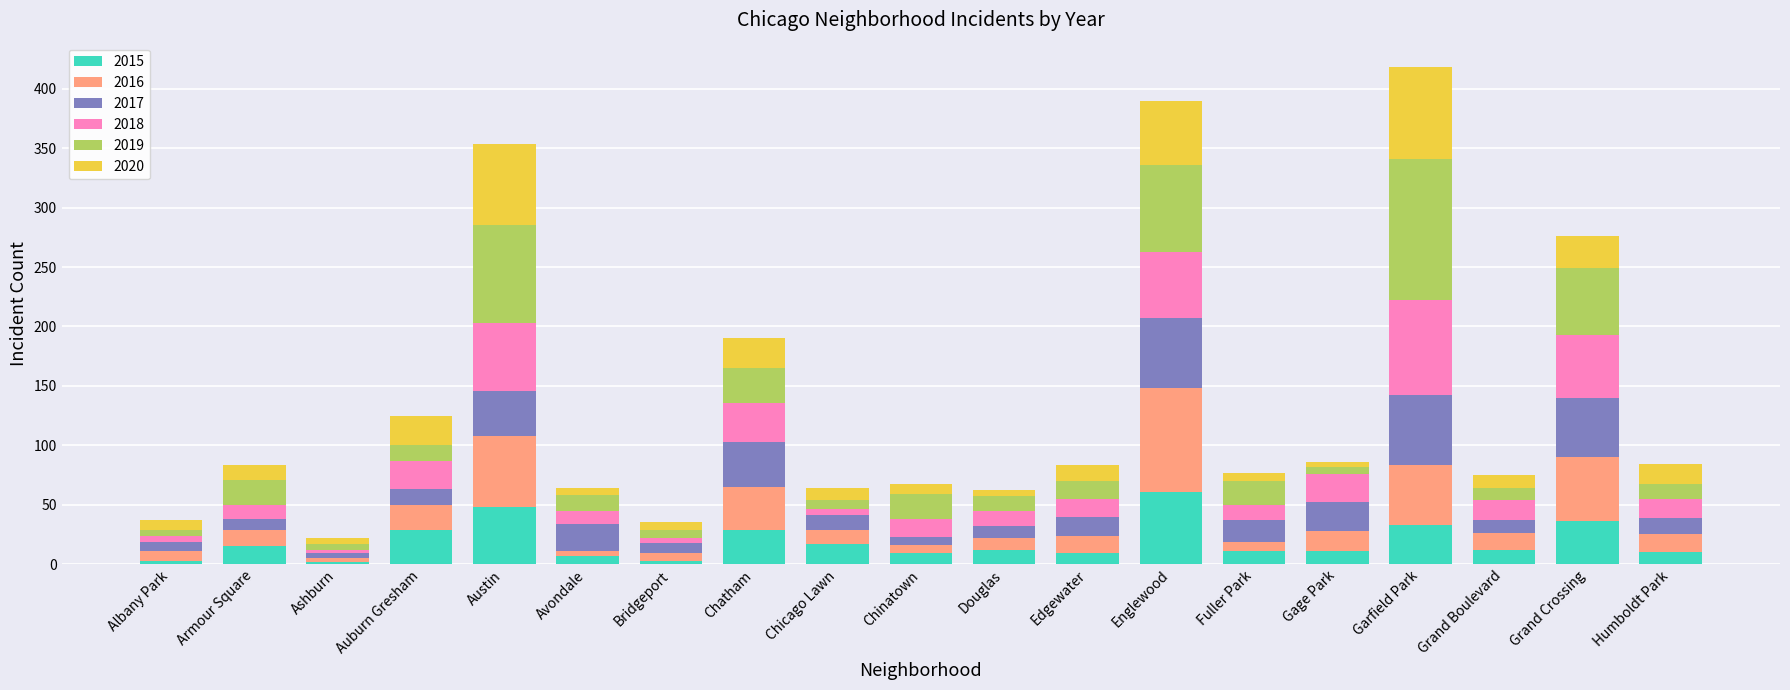

What is the highest value of the 2015 series?

61